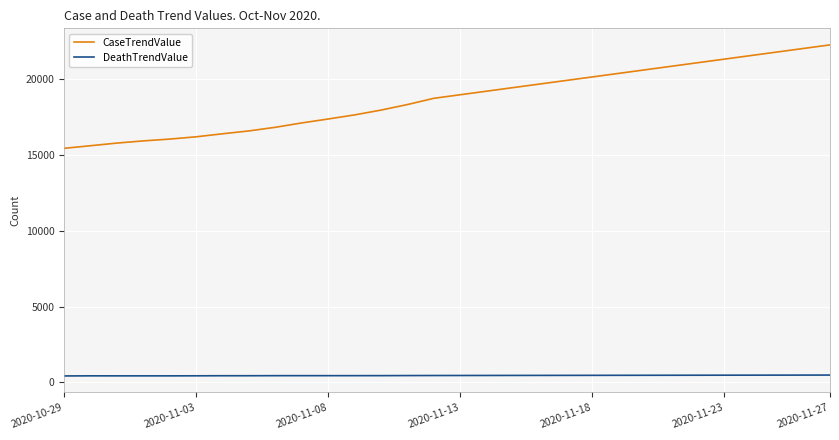

True or false: CaseTrendValue and DeathTrendValue intersect in this chart.

False